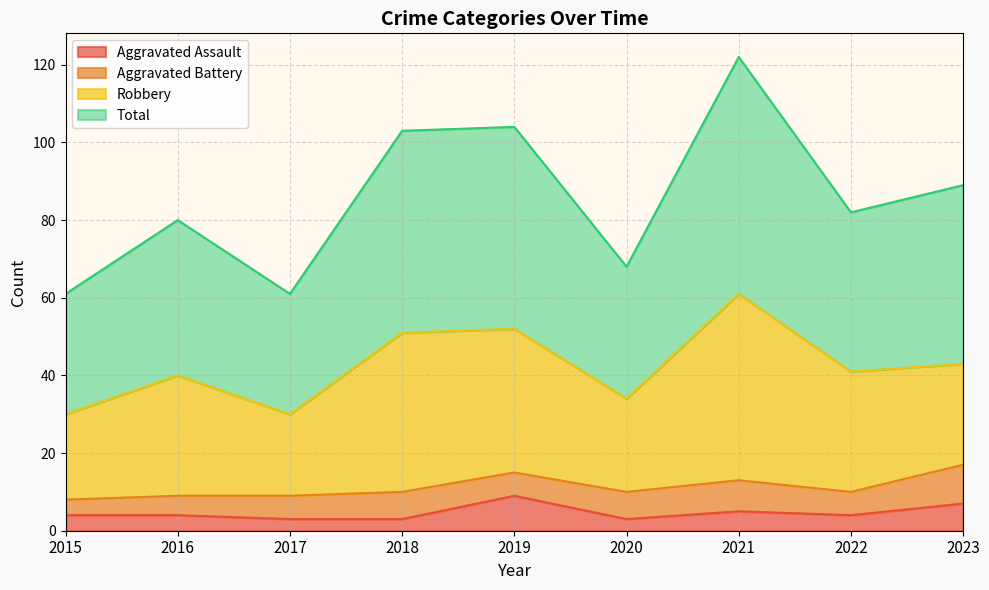

Is it true that Aggravated Assault equals 3 at 2017?

True